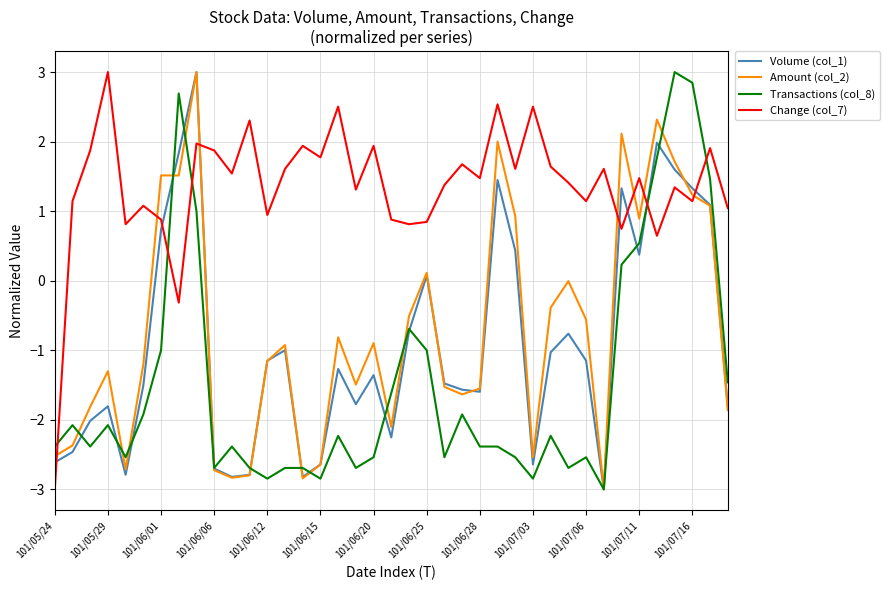

What is the maximum value shown in the chart?

3.0